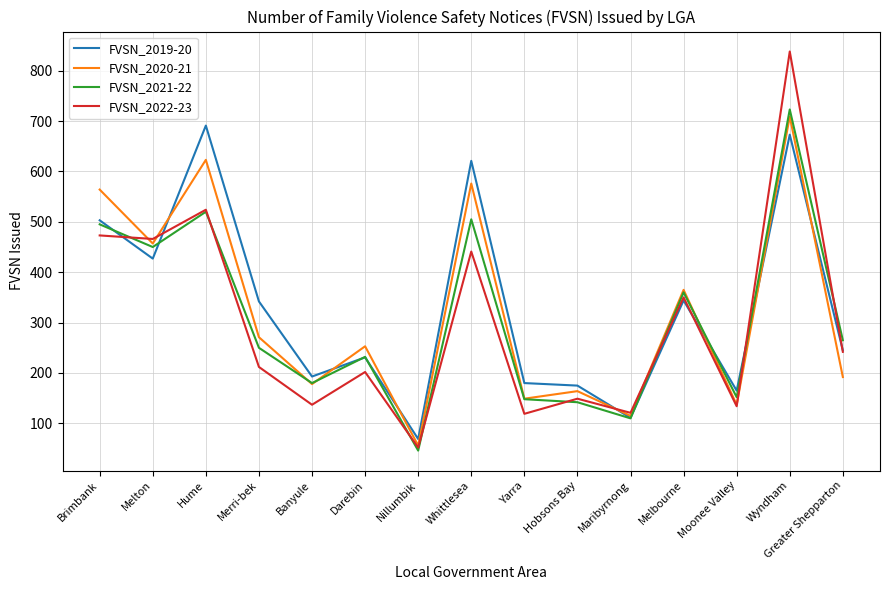

At which category is the sum across all series the highest?

Wyndham